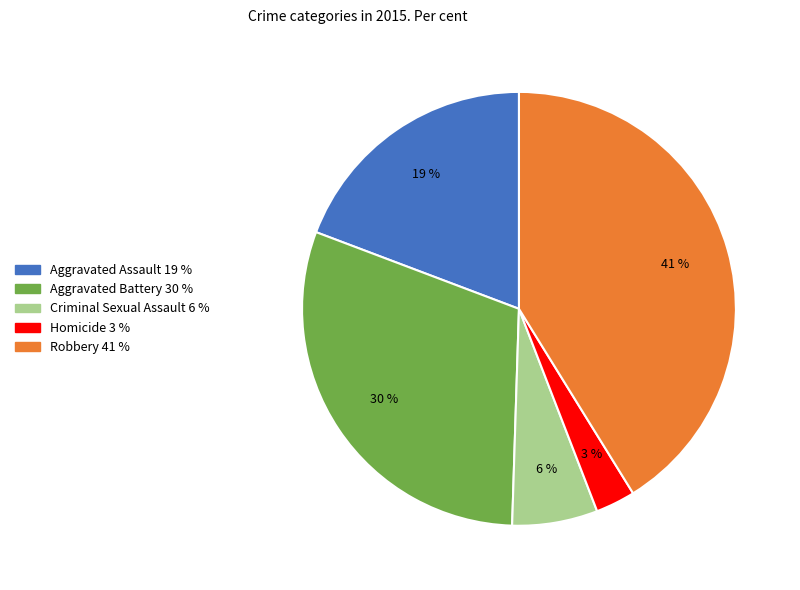

The Aggravated Battery slice represents 30% of the pie. True or false?

True